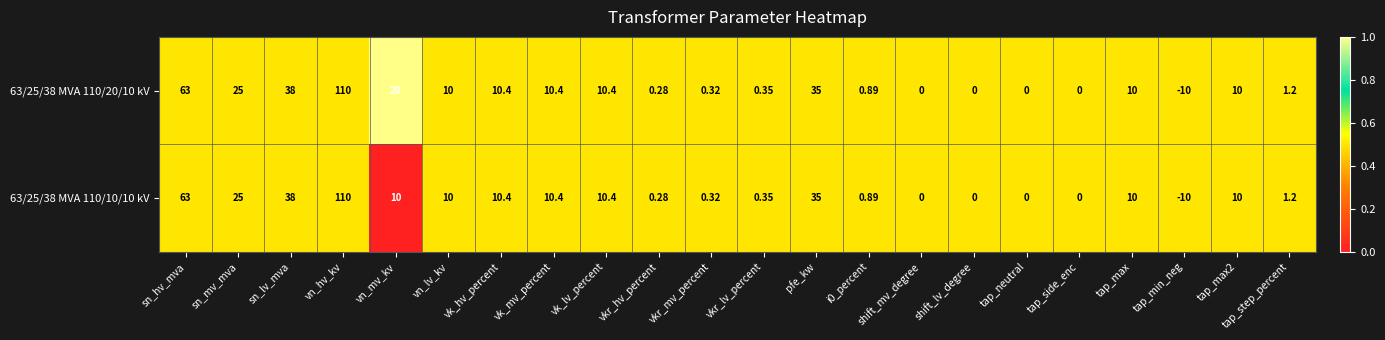

At which label does 63/25/38 MVA 110/20/10 kV first exceed 10?

sn_hv_mva